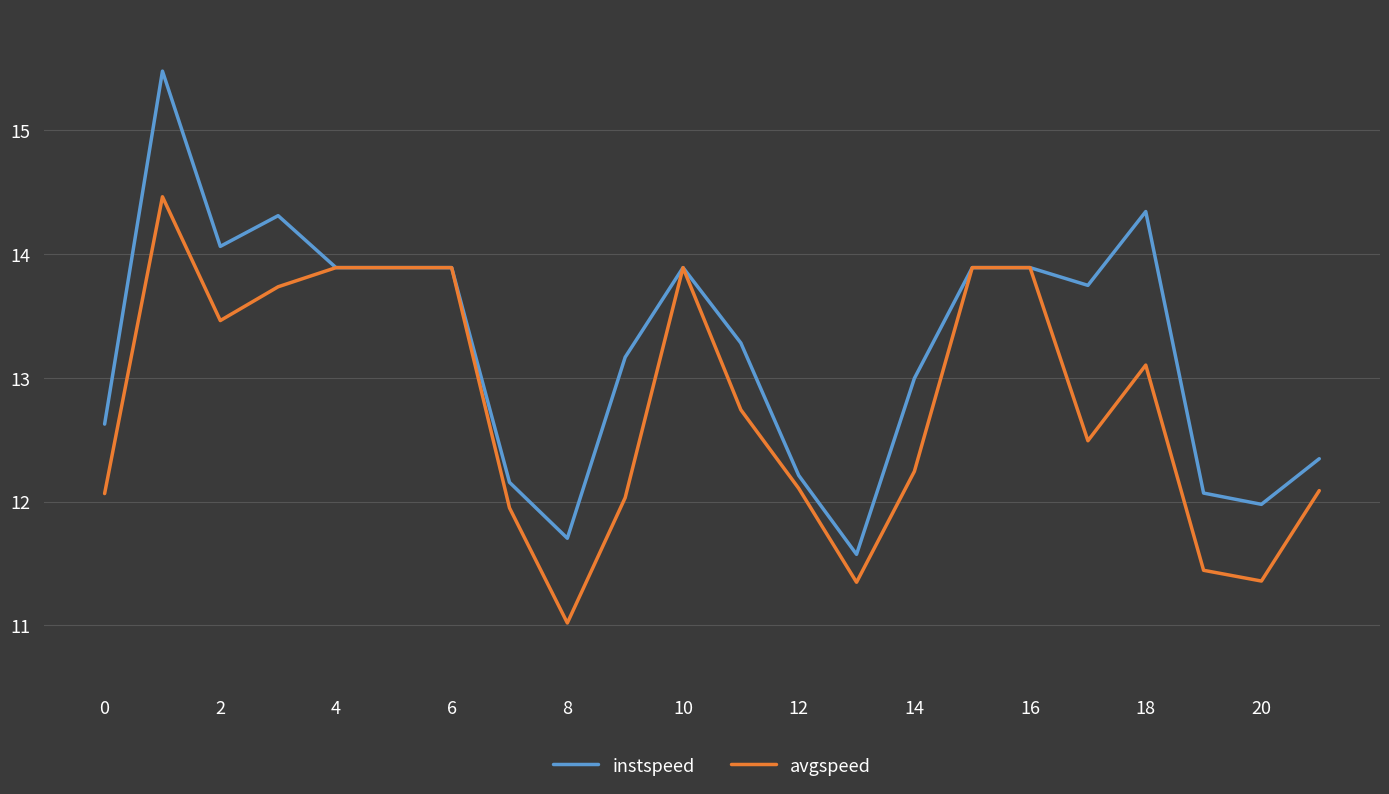

Rank the series by their maximum value, from lowest to highest.

avgspeed, instspeed